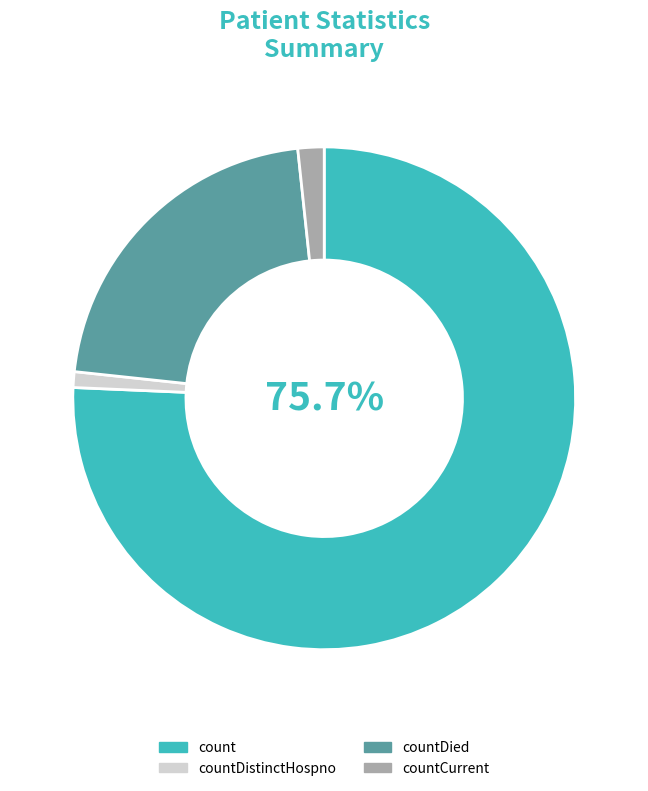

What percentage is the count slice, to the nearest percent?

76%